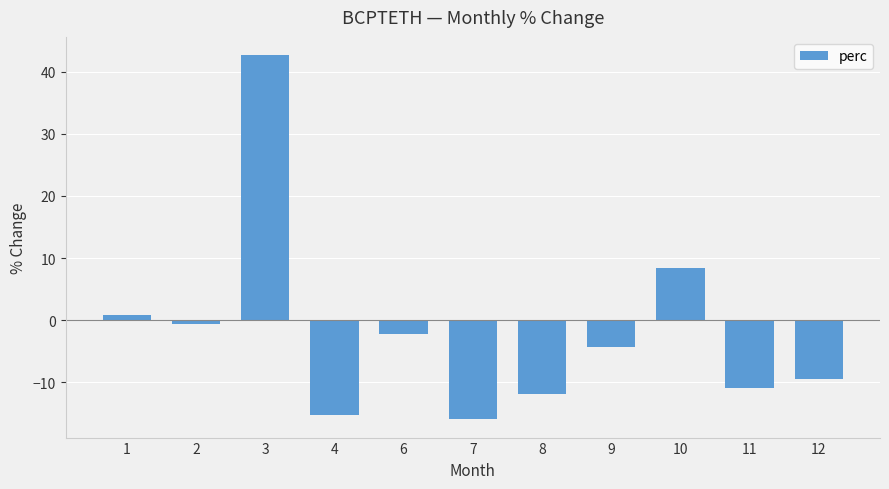

How many categories are shown in the chart?

11